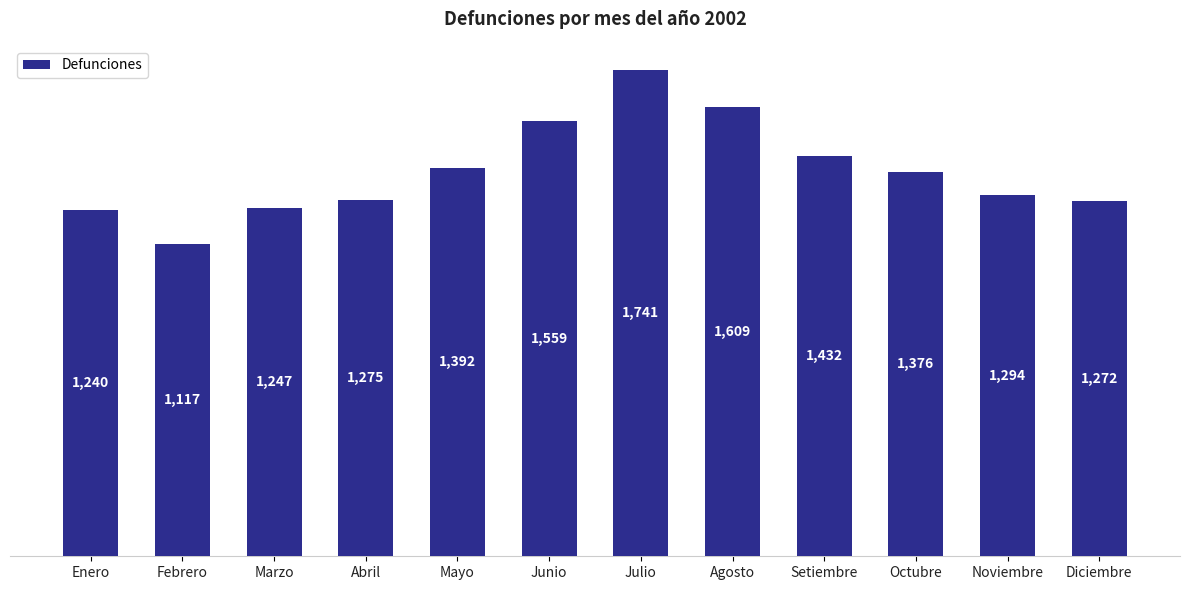

What is the change in value from Mayo to Noviembre?

-98